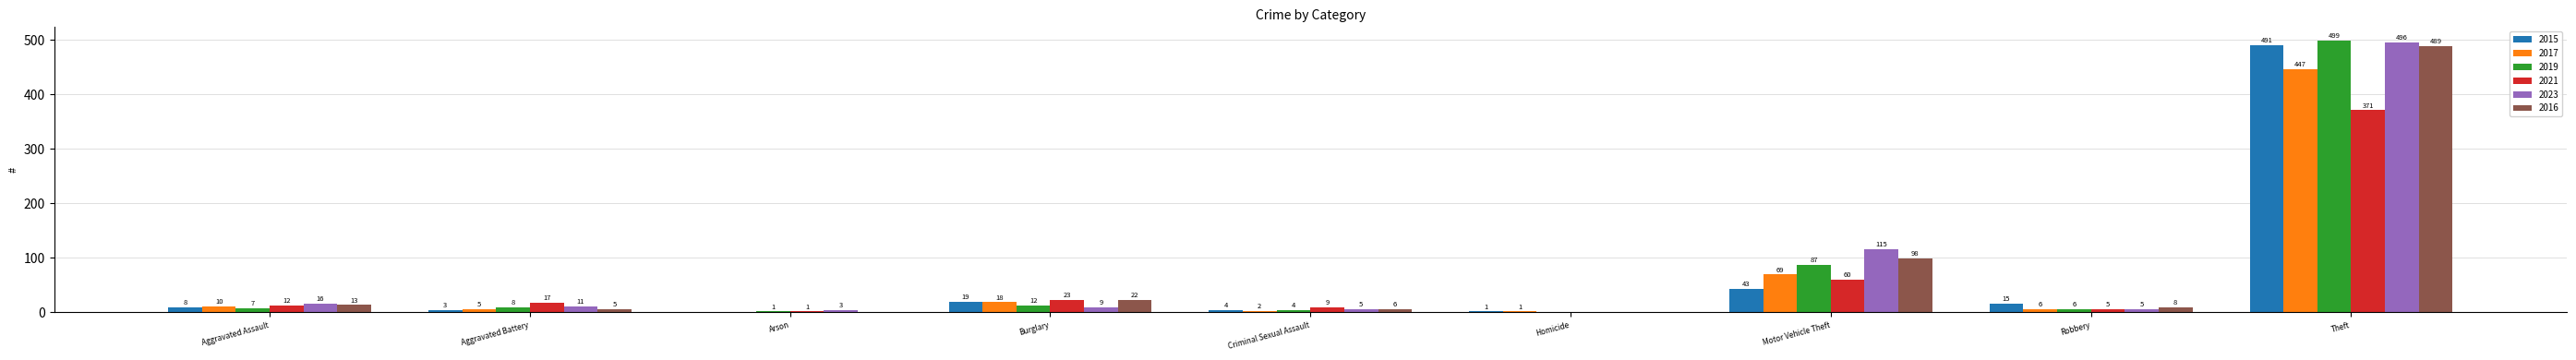

What is the sum of all 2017 values?

558